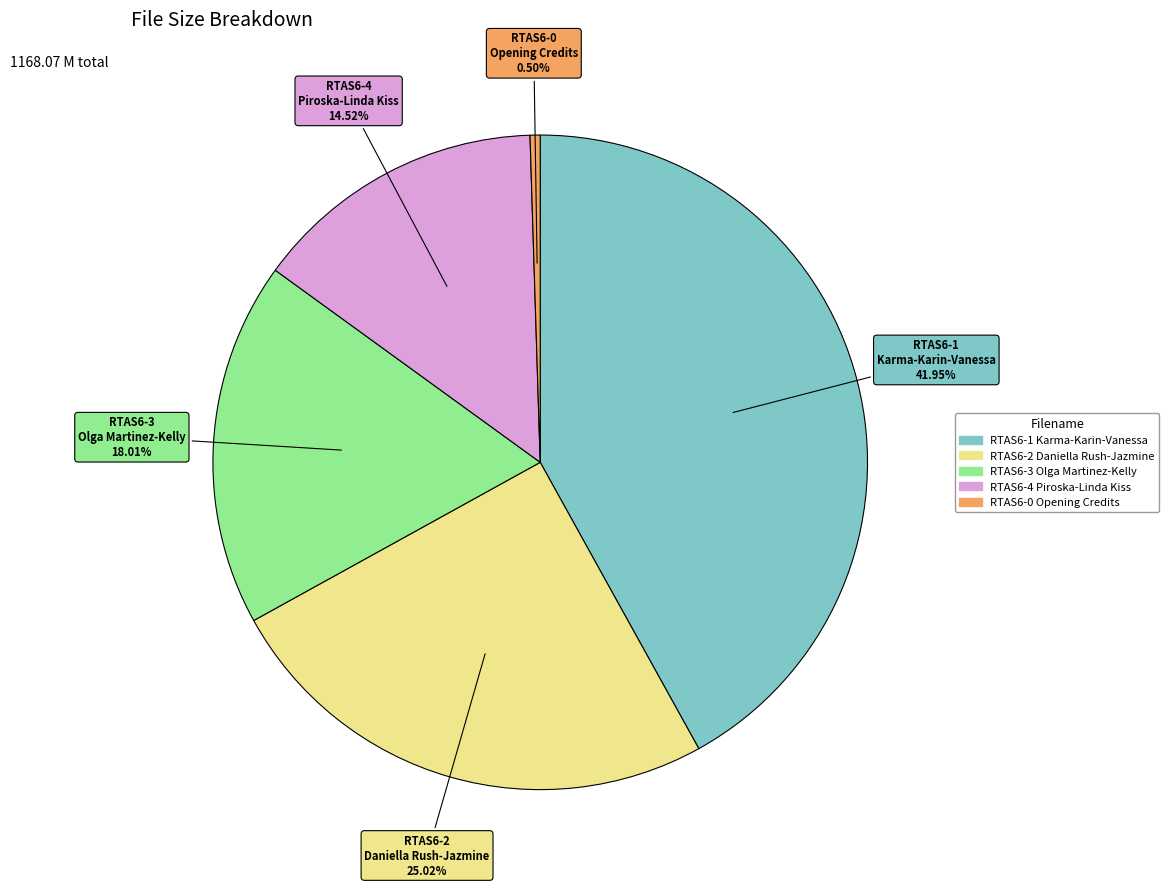

Count the number of slices in the pie.

5